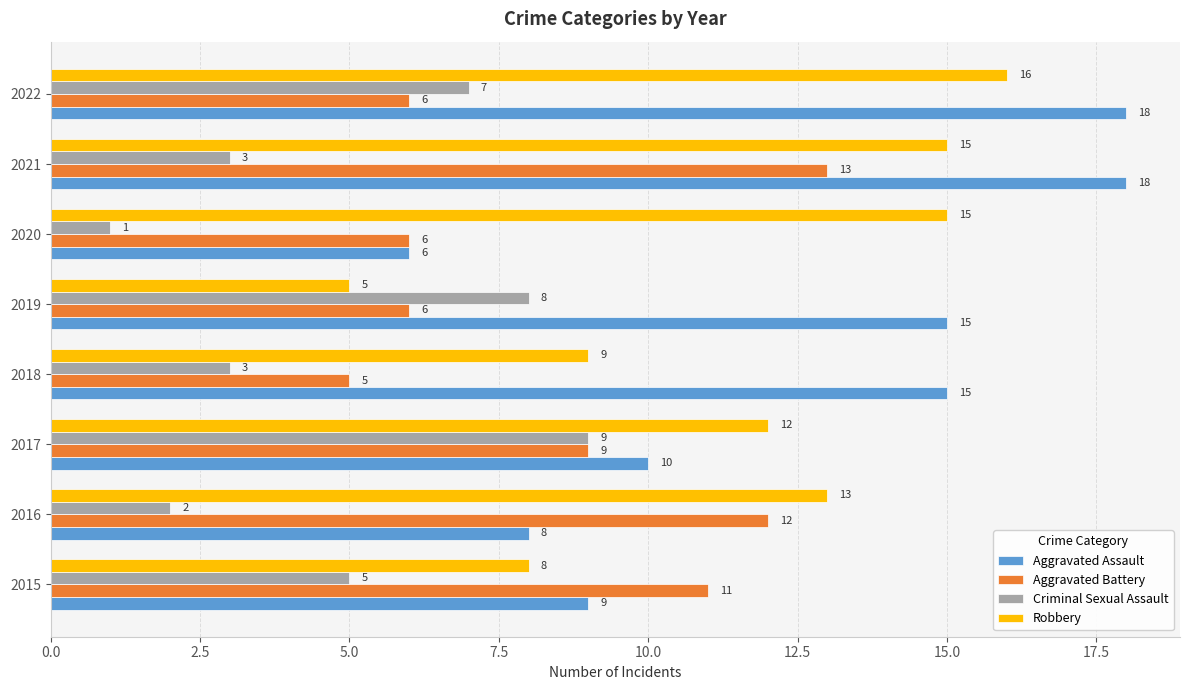

What are all the series names shown in the legend?

Aggravated Assault, Aggravated Battery, Criminal Sexual Assault, Robbery